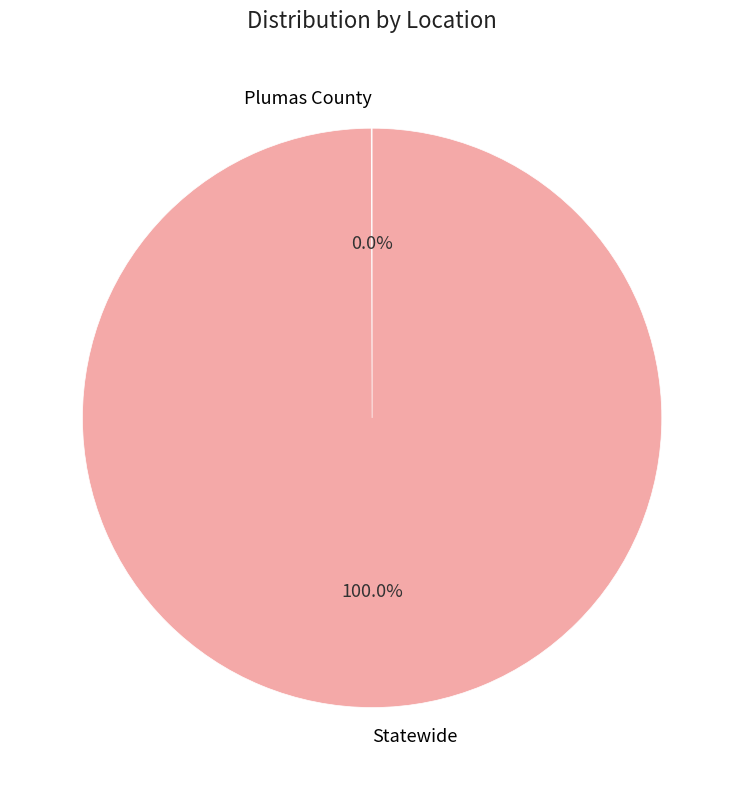

Which category has the biggest portion of the pie?

Statewide